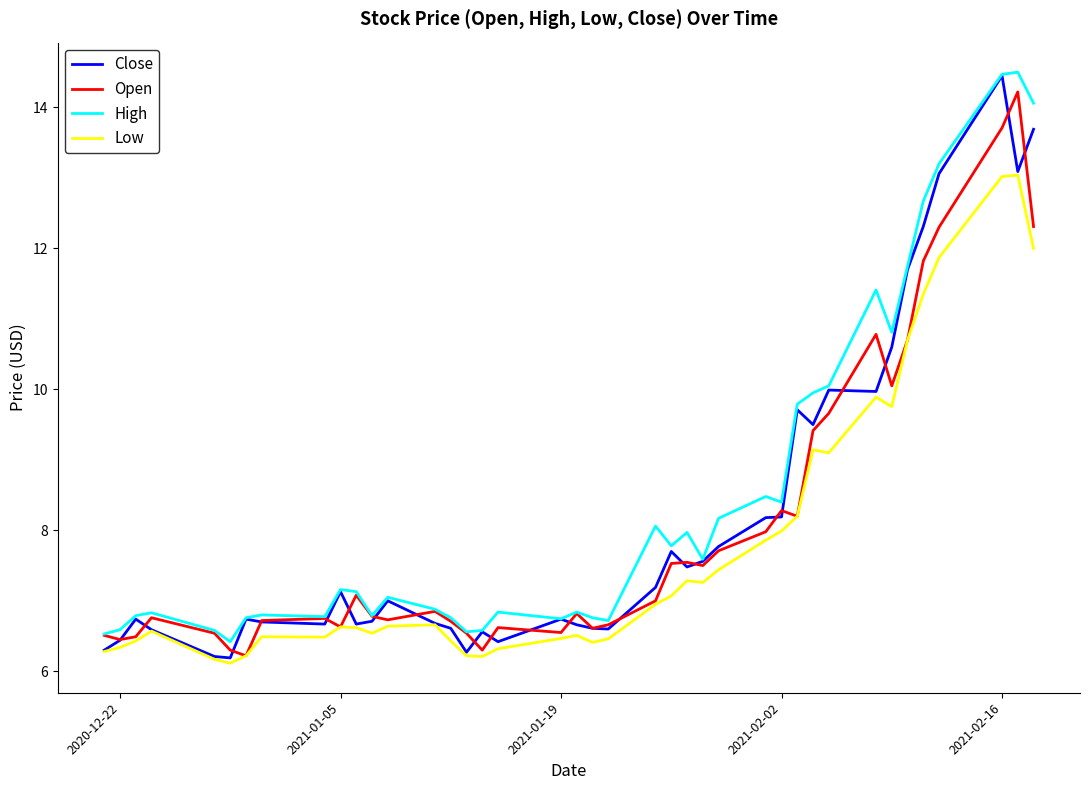

What is the highest value of the Close series?

14.4